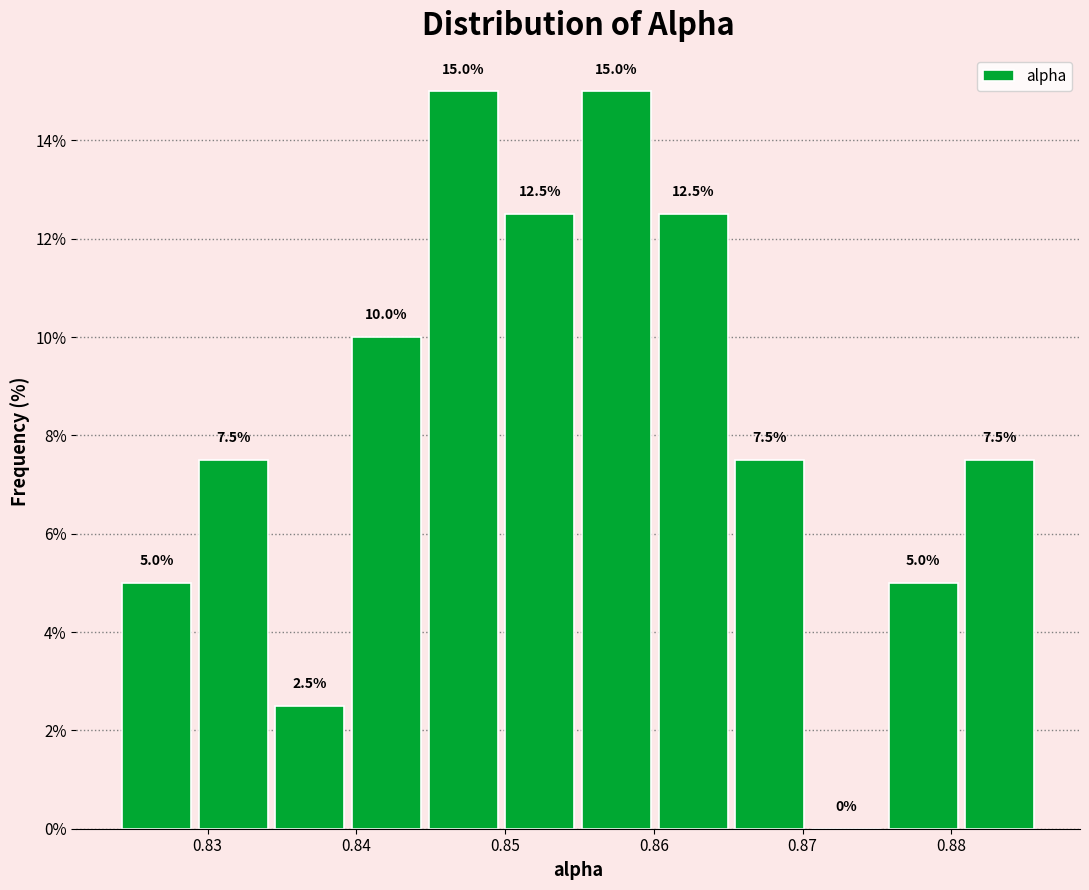

How tall is the bar that spans 0.845 to 0.850 on the x-axis? The bar edges are not printed on the chart, so give them approximately, as read against the axis.

15.0